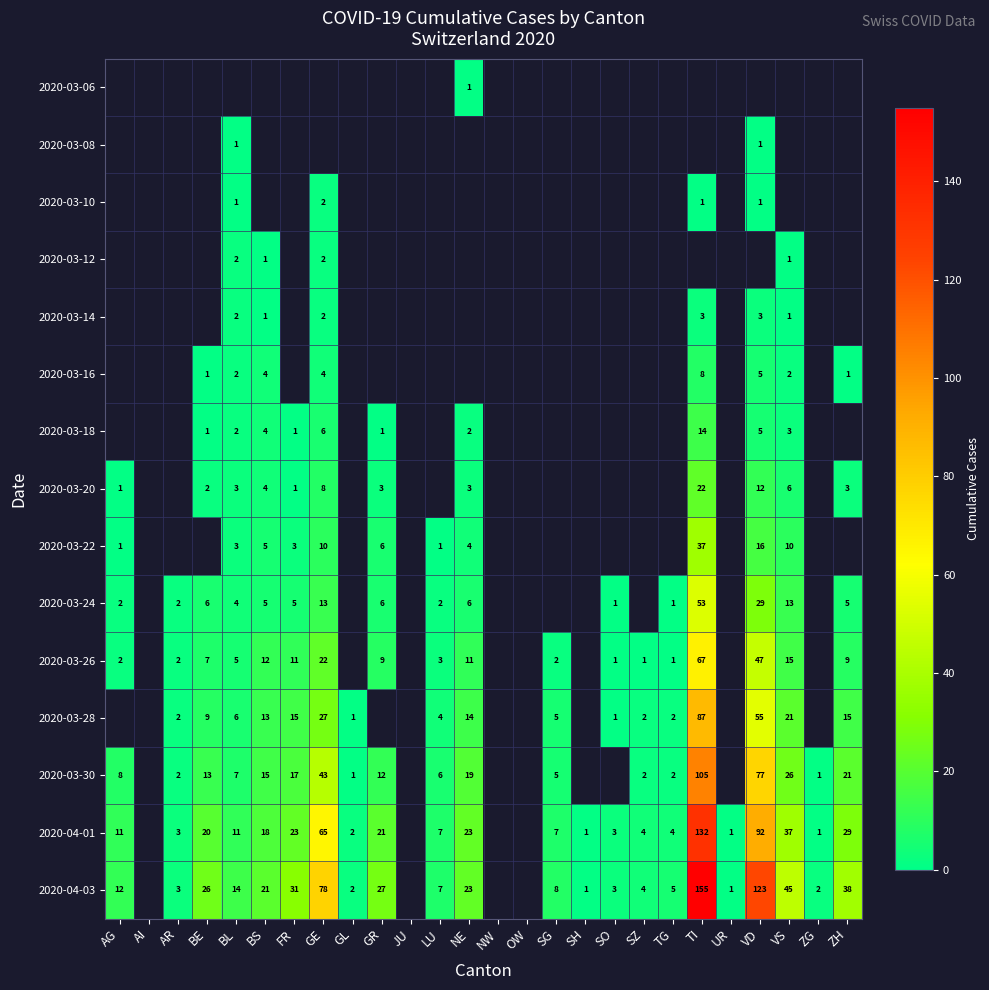

The 2020-03-20 series shows 3 at BE. True or false?

False